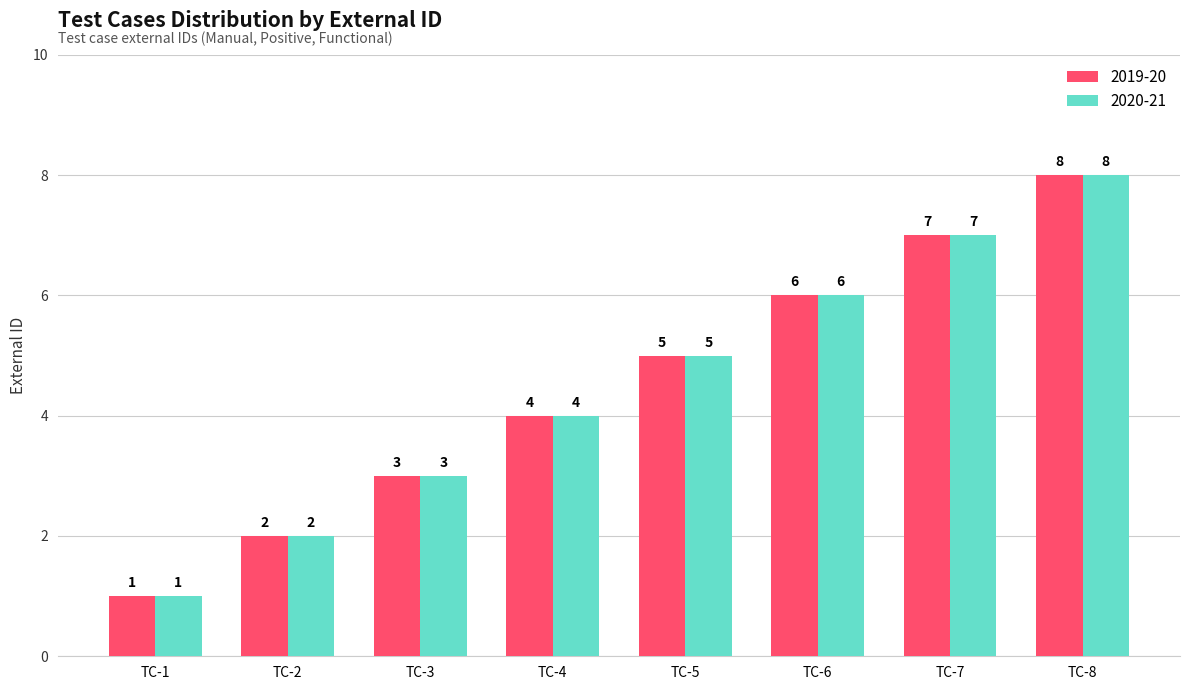

List the labels in order of 2020-21 value, smallest first.

TC-1, TC-2, TC-3, TC-4, TC-5, TC-6, TC-7, TC-8